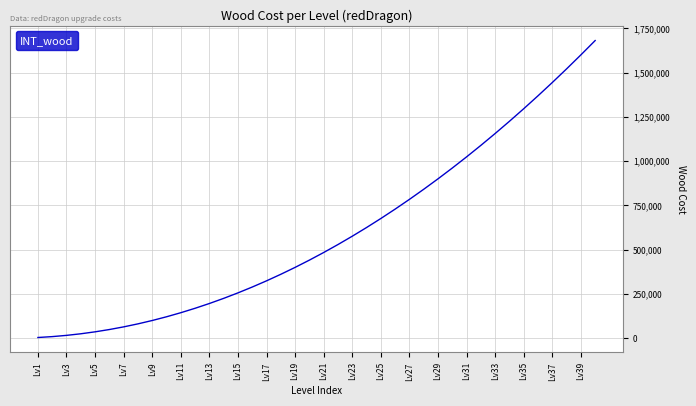

What is the difference between the maximum and minimum values?

1677000